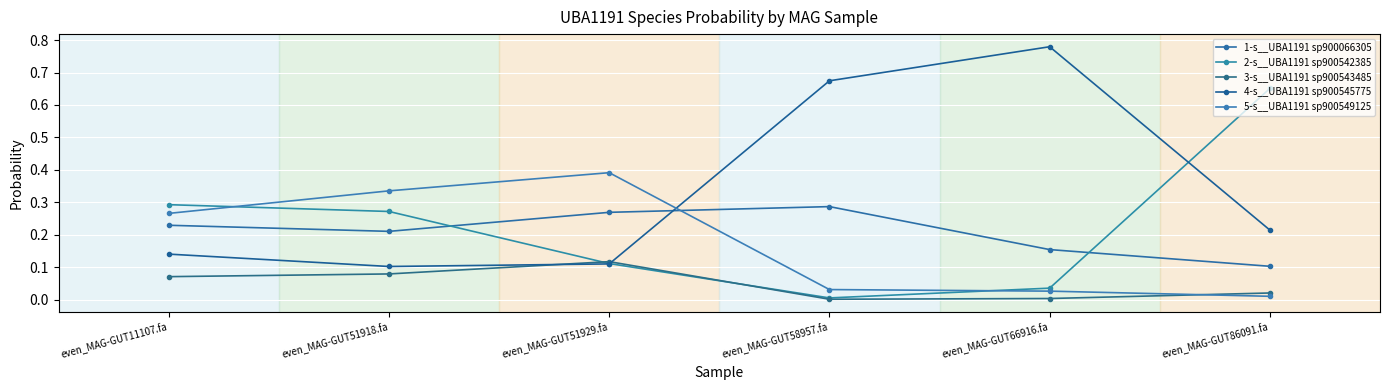

Reading left to right, extract all data points from this chart.

1-s__UBA1191 sp900066305: 0.2	0.2	0.3	0.3	0.2	0.1
2-s__UBA1191 sp900542385: 0.3	0.3	0.1	0.0	0.0	0.7
3-s__UBA1191 sp900543485: 0.1	0.1	0.1	0.0	0.0	0.0
4-s__UBA1191 sp900545775: 0.1	0.1	0.1	0.7	0.8	0.2
5-s__UBA1191 sp900549125: 0.3	0.3	0.4	0.0	0.0	0.0